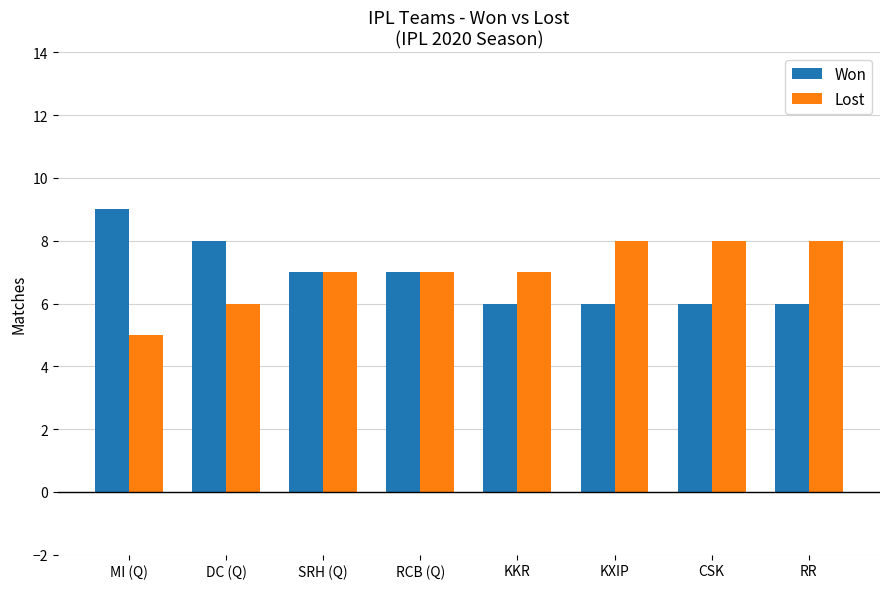

At which label does Won reach its peak?

MI (Q)